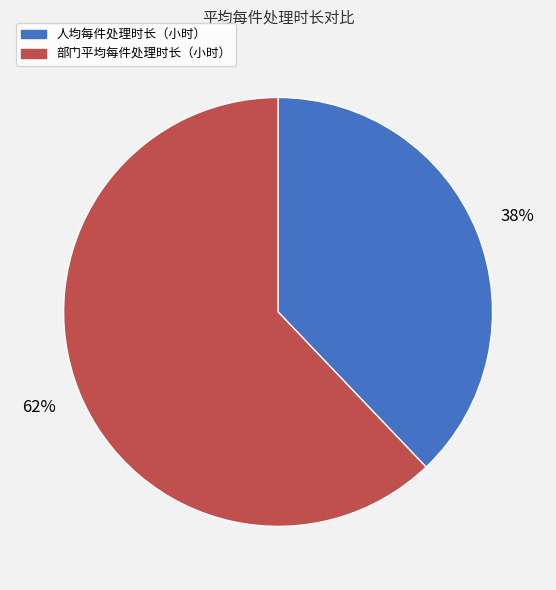

To the nearest percent, what is the difference between the 人均每件处理时长（小时） and 部门平均每件处理时长（小时） slice percentages?

24%